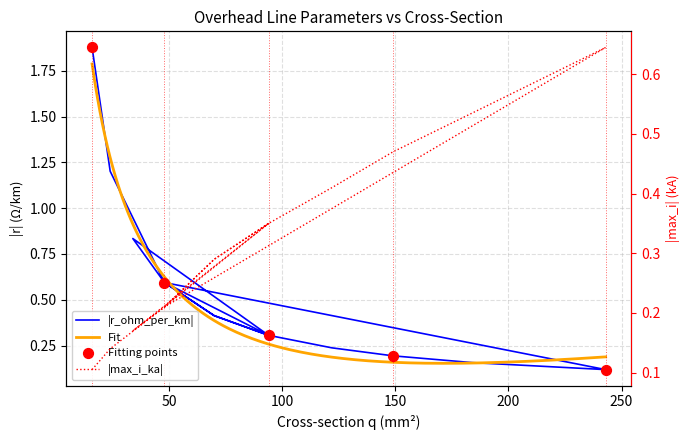

At how many categories does at least one series exceed 0?

15